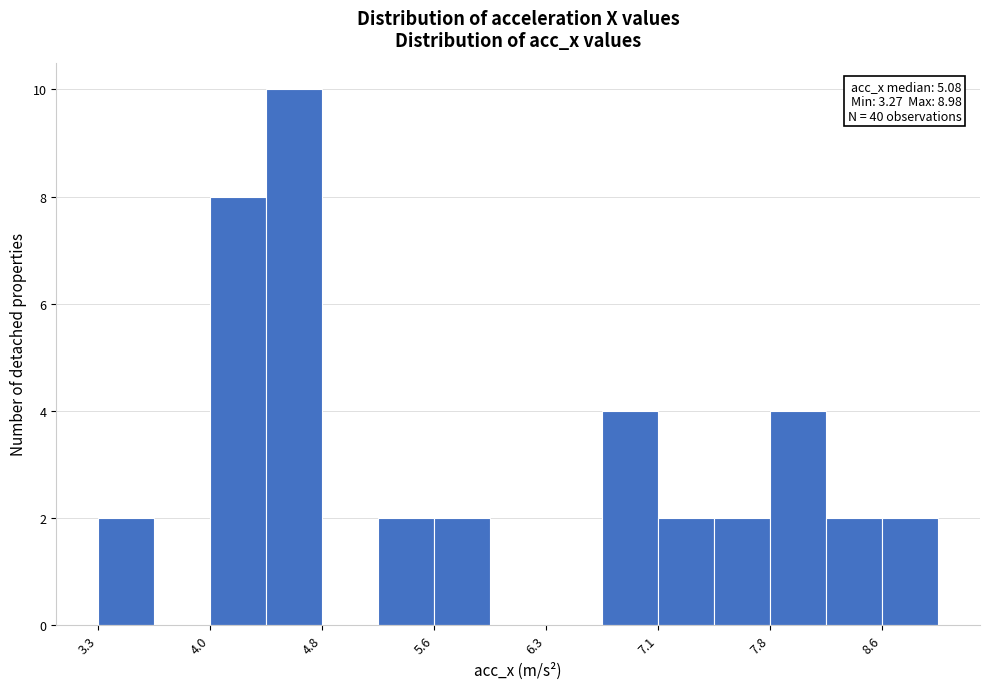

Read against the x-axis, roughly where is the centre of the tallest bar?

4.6